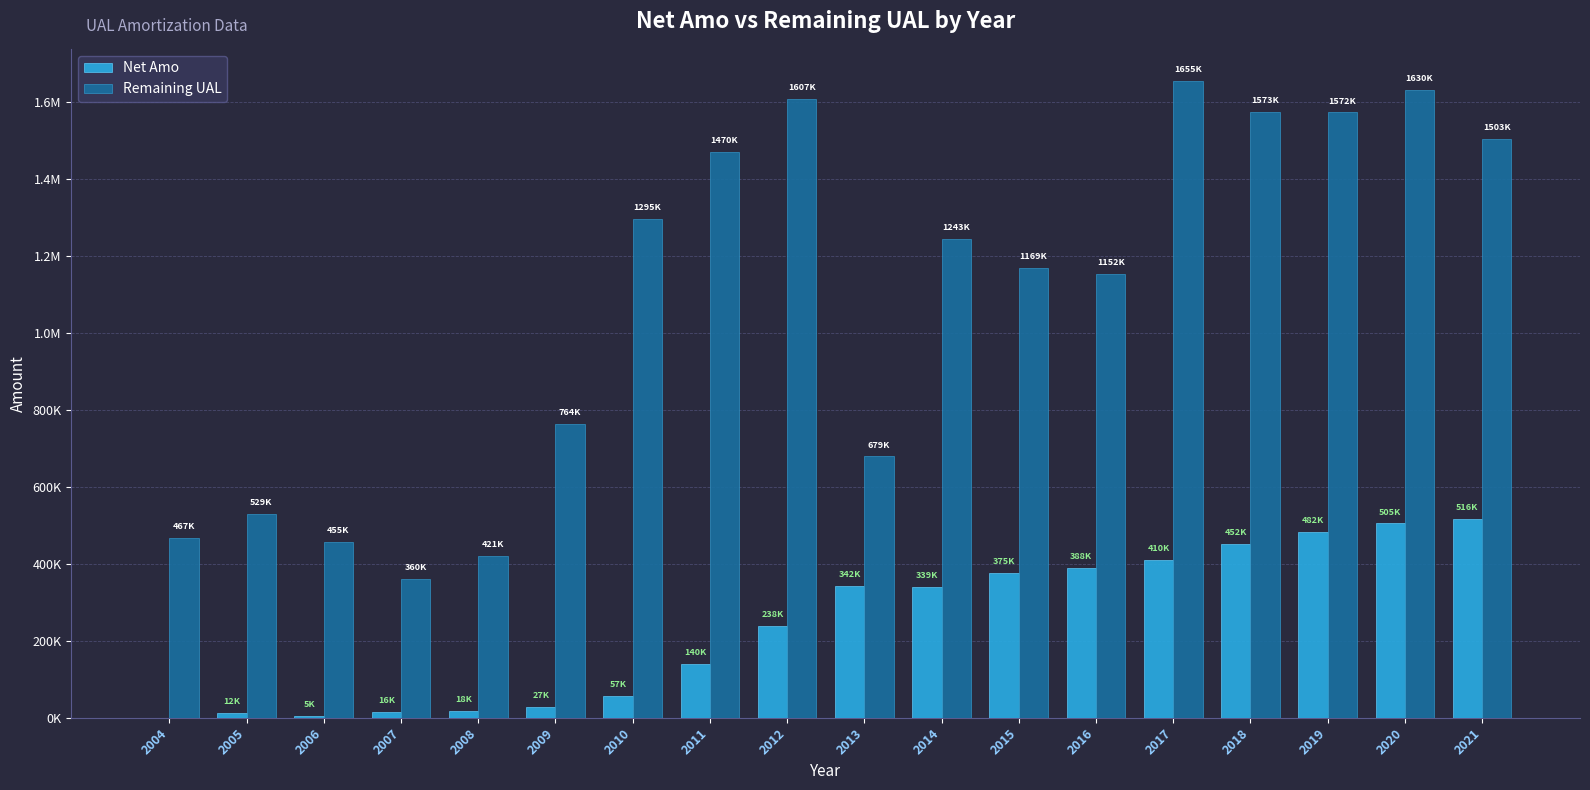

What is the sum of the Remaining UAL values at 2013 and 2019?

2250765.9